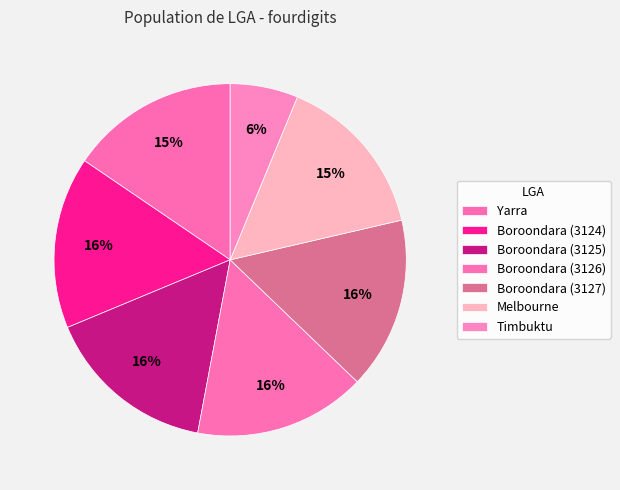

Combined, what portion of the pie is Boroondara (3126) and Boroondara (3127)?

31.6%